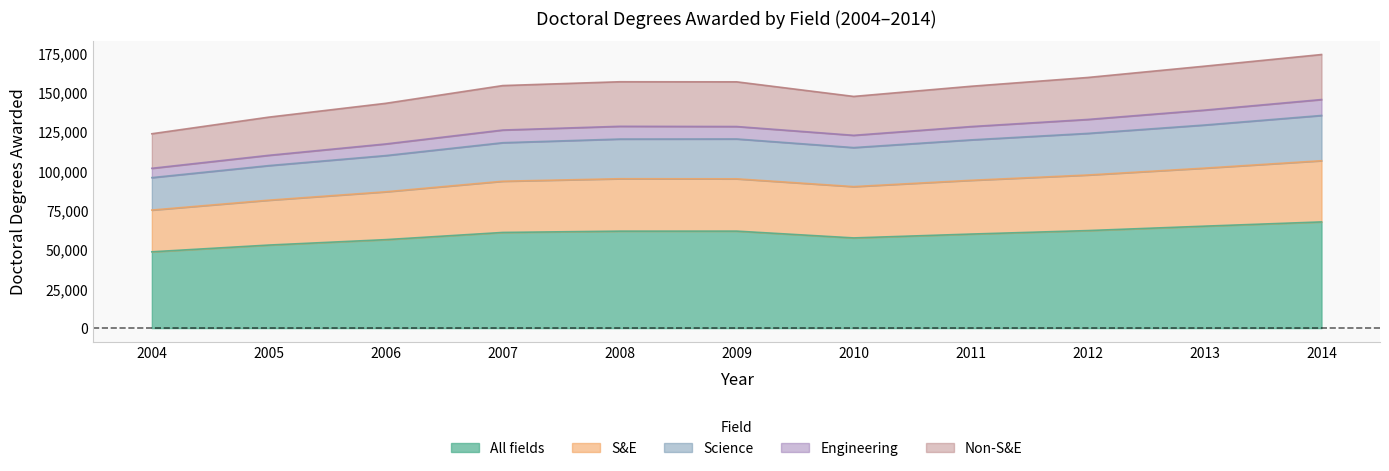

At which label does All fields reach its minimum?

2004